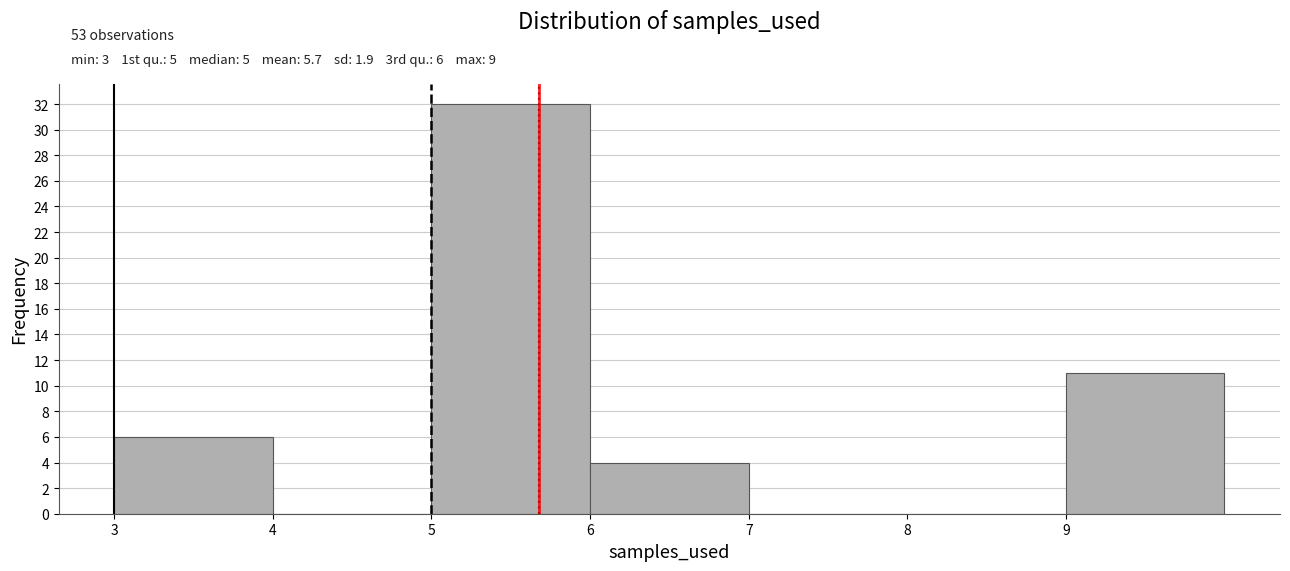

Which range on the x-axis has the tallest bar?

5 to 6